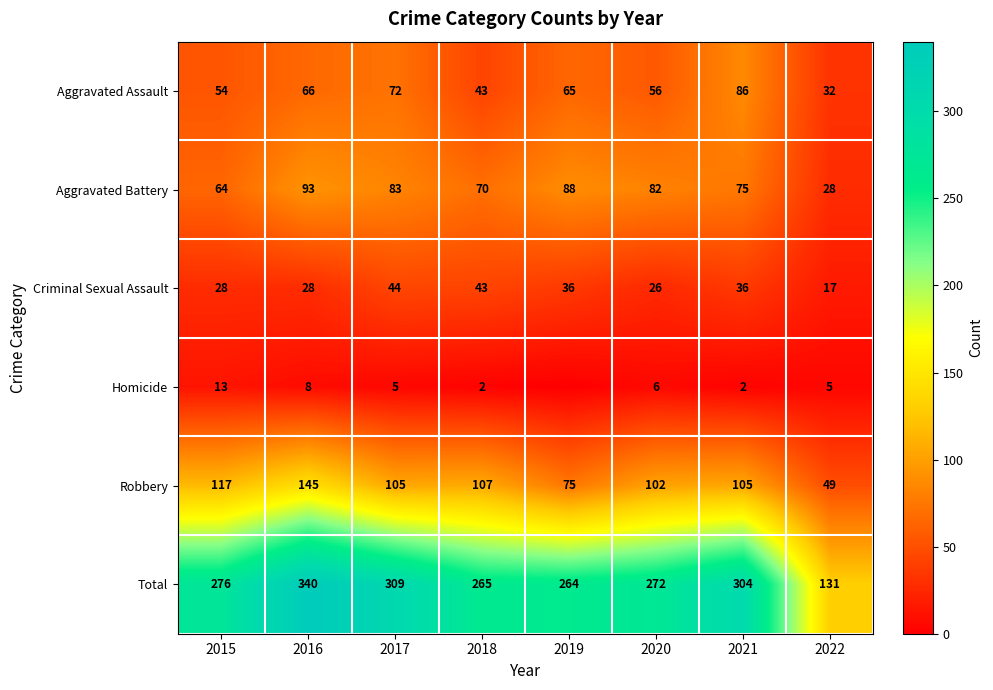

What is the difference between the highest and lowest values at 2015?

263